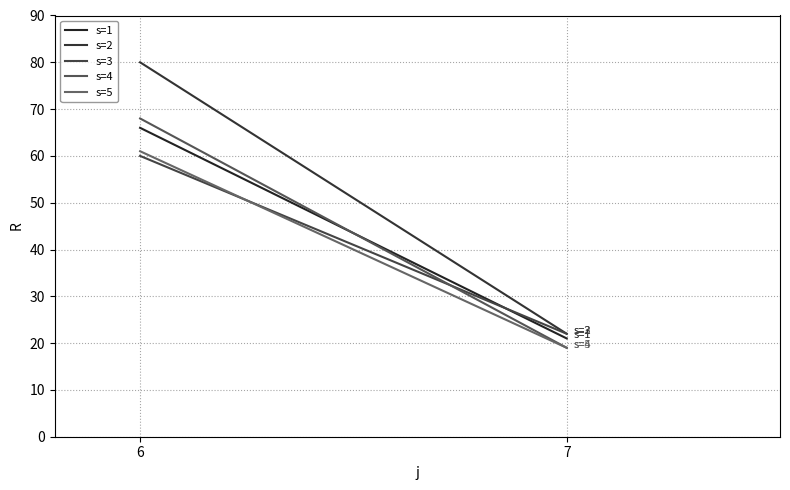

Which series has the largest range (max minus min)?

s=2